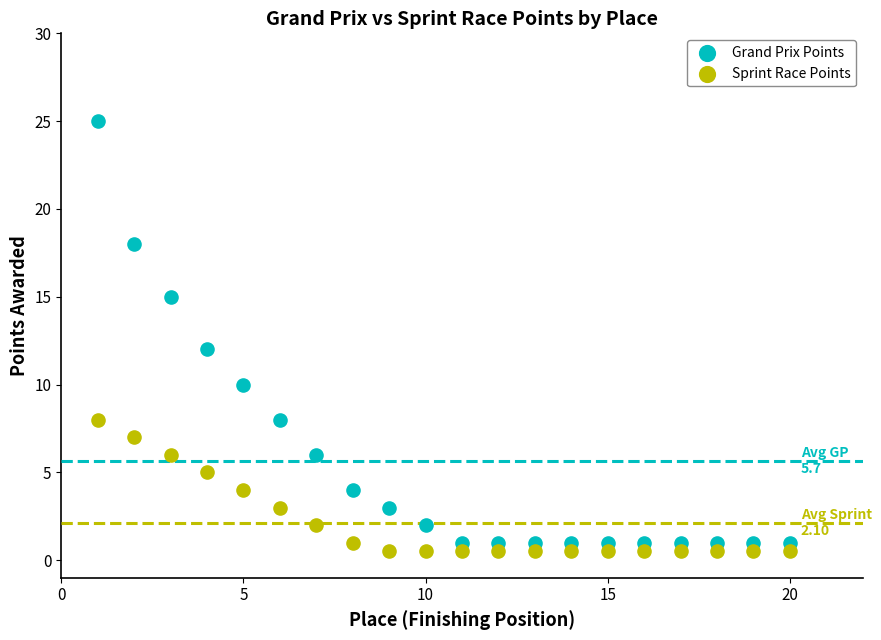

Across all data points, what is the range of X values (max minus min)?

19.0